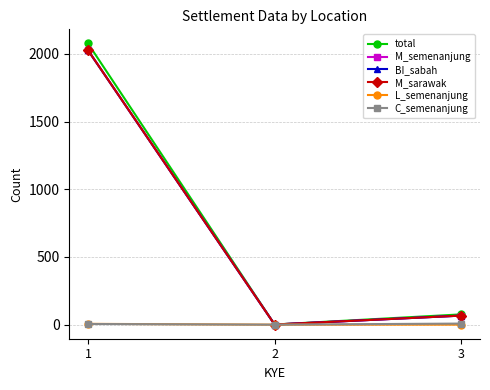

At which label is L_semenanjung closest to 3?

1